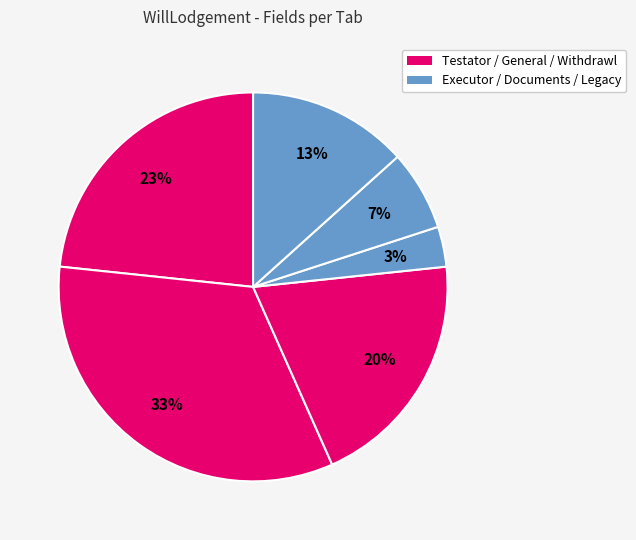

How many slices are in this pie chart?

6